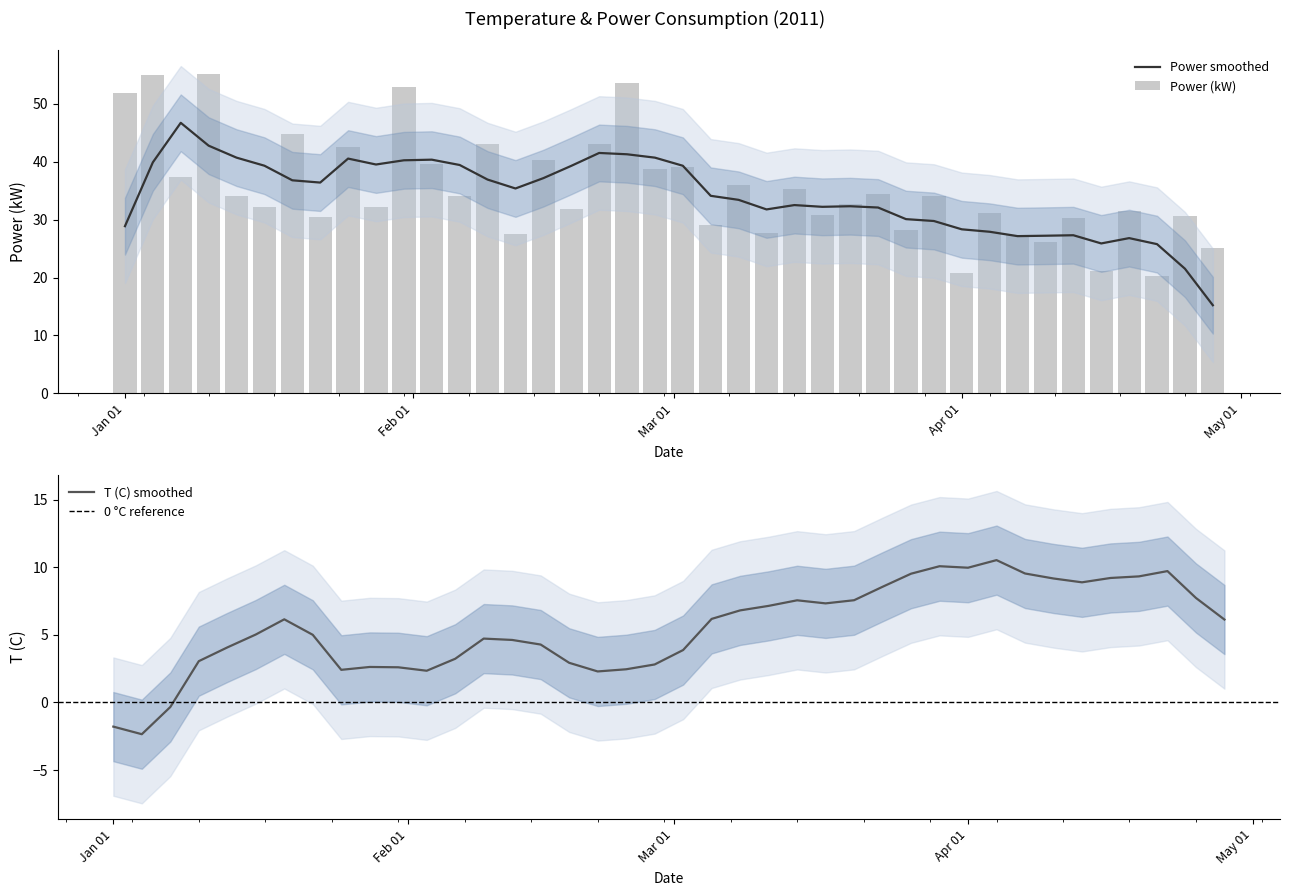

What is the maximum value for Power smoothed?

46.7